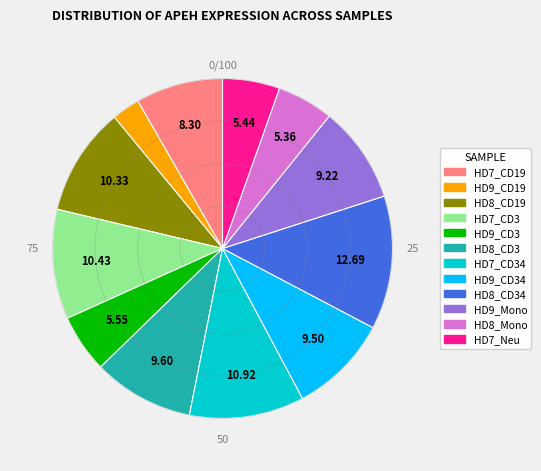

Is there any slice that represents more than half of the pie?

No